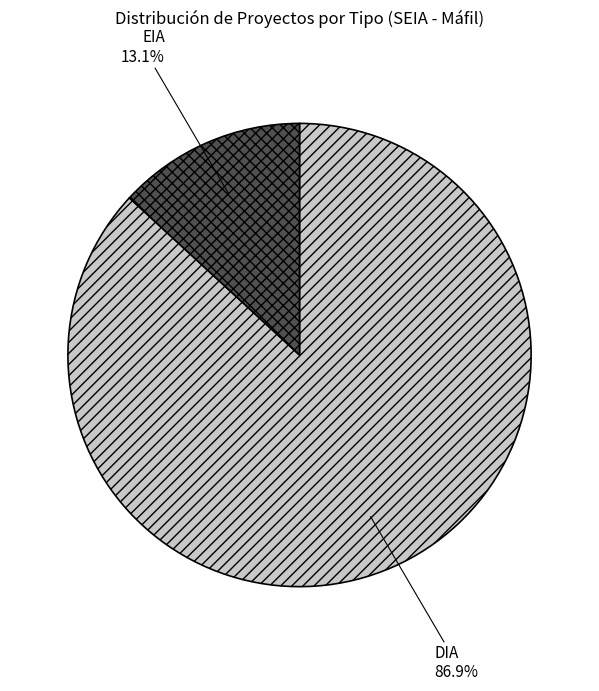

What is the ratio of the value at EIA to the value at DIA?

0.2